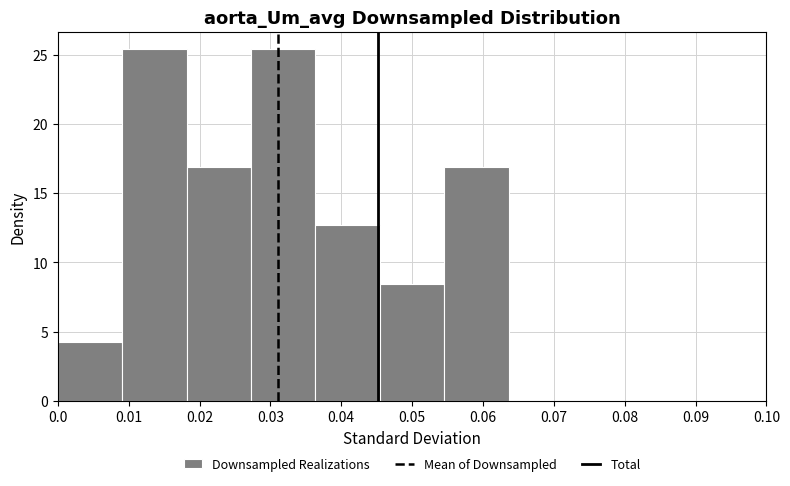

Reading left to right, list every bar in this chart as the range it spans on the x-axis followed by its height. Neither the bar edges nor the heights are printed on the chart, so give them approximately, as read against the axes.

0.000 to 0.009: 4.0
0.009 to 0.018: 25.5
0.018 to 0.027: 17.0
0.027 to 0.036: 25.5
0.036 to 0.045: 12.5
0.045 to 0.055: 8.5
0.055 to 0.064: 17.0
0.064 to 0.073: 0
0.073 to 0.082: 0
0.082 to 0.091: 0
0.091 to 0.100: 0